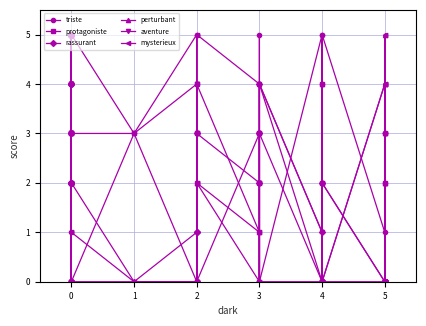

What is the total value across all series at 0?

9